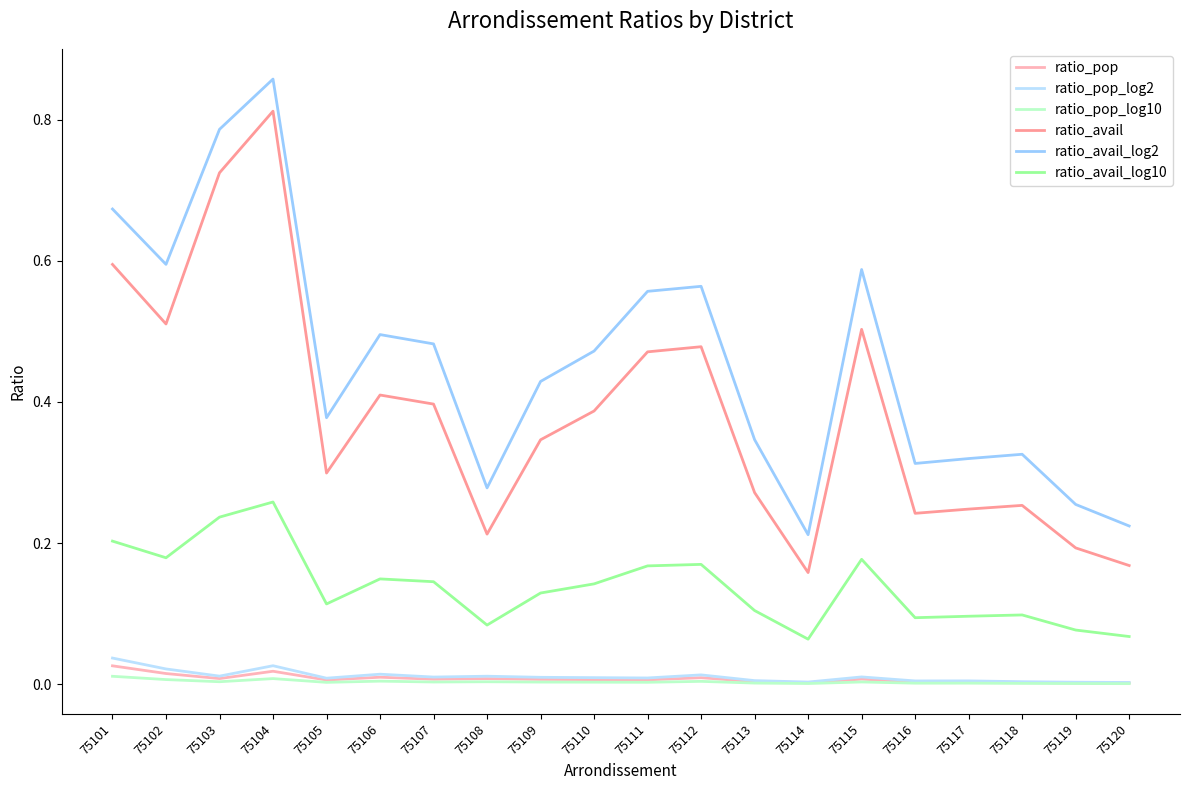

True or false: ratio_pop and ratio_pop_log10 cross at least once.

False